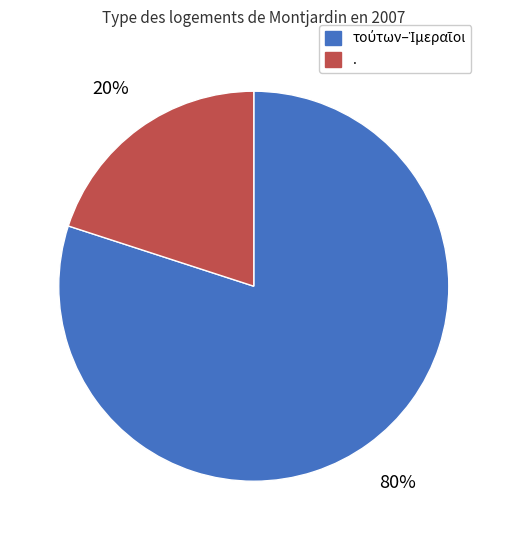

To the nearest percent, what is the average slice percentage?

50%